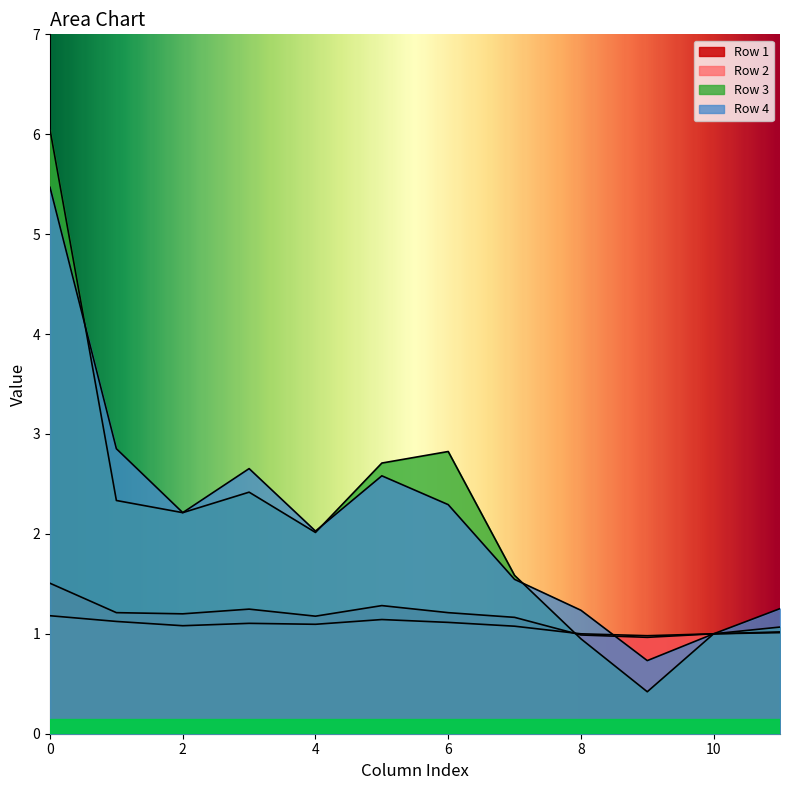

What is the spread (max minus min) of values at 7?

0.5